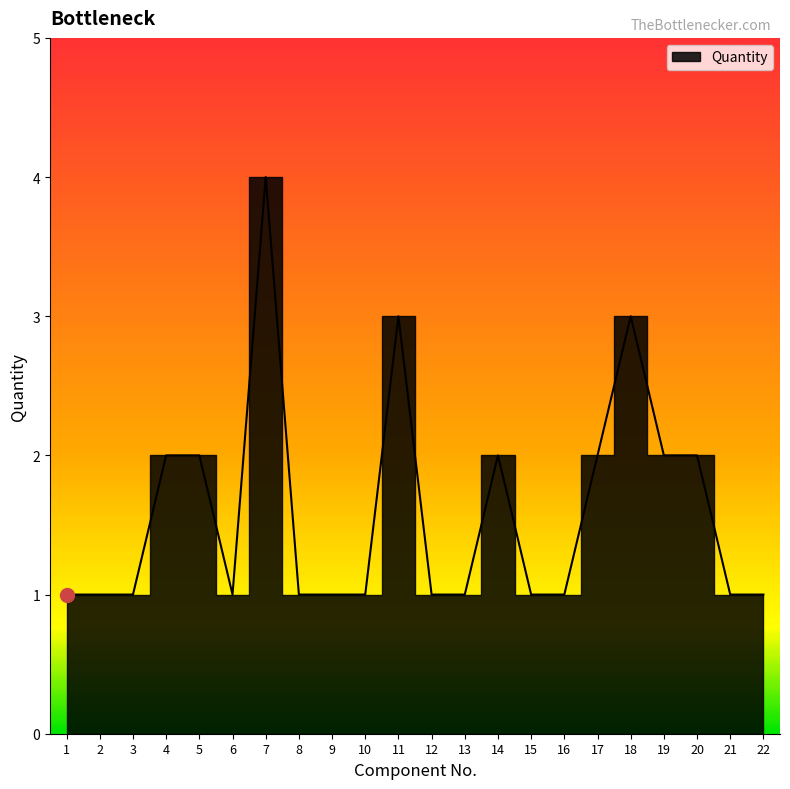

Reading left to right, what are all the values shown in this chart?

1=1	2=1	3=1	4=2	5=2	6=1	7=4	8=1	9=1	10=1	11=3	12=1	13=1	14=2	15=1	16=1	17=2	18=3	19=2	20=2	21=1	22=1